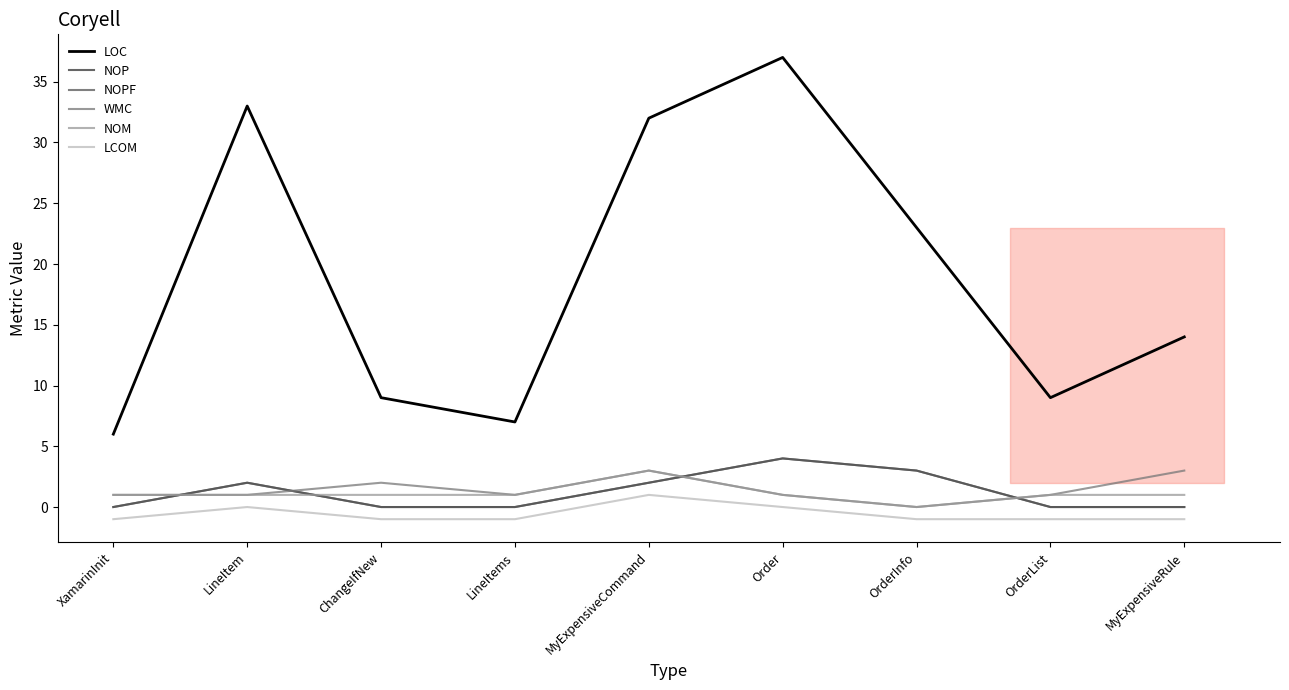

Reading left to right, extract all data points from this chart.

LOC: XamarinInit=6	LineItem=33	ChangeIfNew=9	LineItems=7	MyExpensiveCommand=32	Order=37	OrderInfo=23	OrderList=9	MyExpensiveRule=14
NOP: XamarinInit=0	LineItem=2	ChangeIfNew=0	LineItems=0	MyExpensiveCommand=2	Order=4	OrderInfo=3	OrderList=0	MyExpensiveRule=0
NOPF: XamarinInit=0	LineItem=2	ChangeIfNew=0	LineItems=0	MyExpensiveCommand=2	Order=4	OrderInfo=3	OrderList=0	MyExpensiveRule=0
WMC: XamarinInit=1	LineItem=1	ChangeIfNew=2	LineItems=1	MyExpensiveCommand=3	Order=1	OrderInfo=0	OrderList=1	MyExpensiveRule=3
NOM: XamarinInit=1	LineItem=1	ChangeIfNew=1	LineItems=1	MyExpensiveCommand=3	Order=1	OrderInfo=0	OrderList=1	MyExpensiveRule=1
LCOM: XamarinInit=-1	LineItem=0	ChangeIfNew=-1	LineItems=-1	MyExpensiveCommand=1	Order=0	OrderInfo=-1	OrderList=-1	MyExpensiveRule=-1